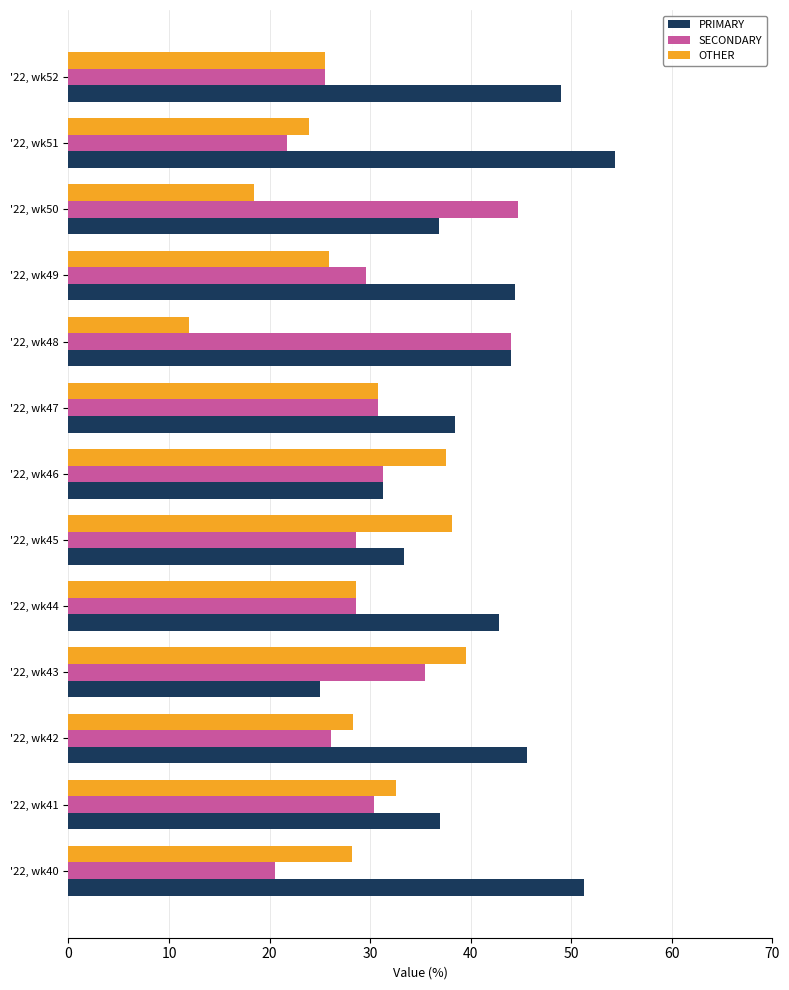

What is the minimum value shown in the chart?

12.0